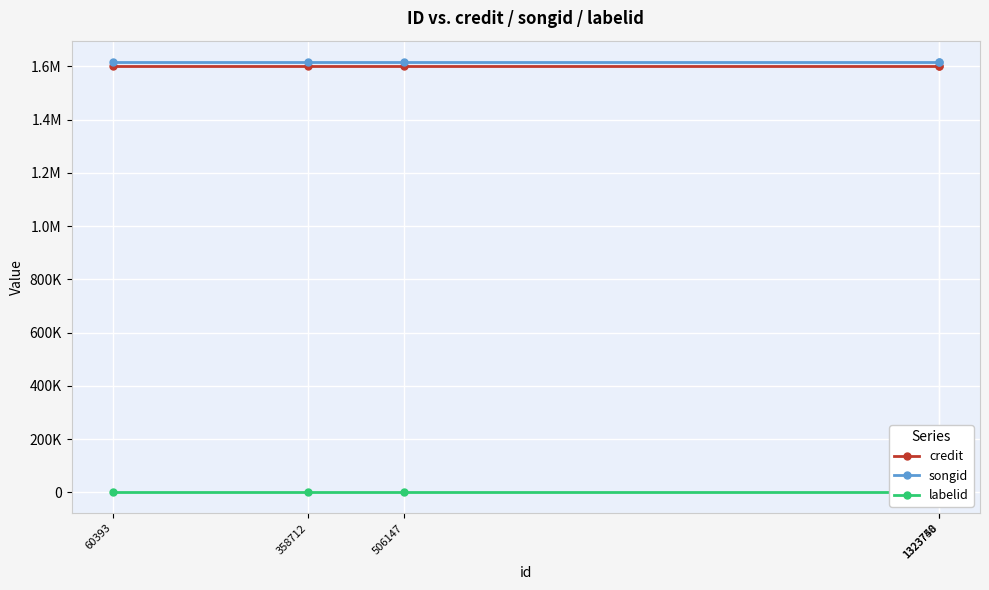

What is the highest value of the songid series?

1615977